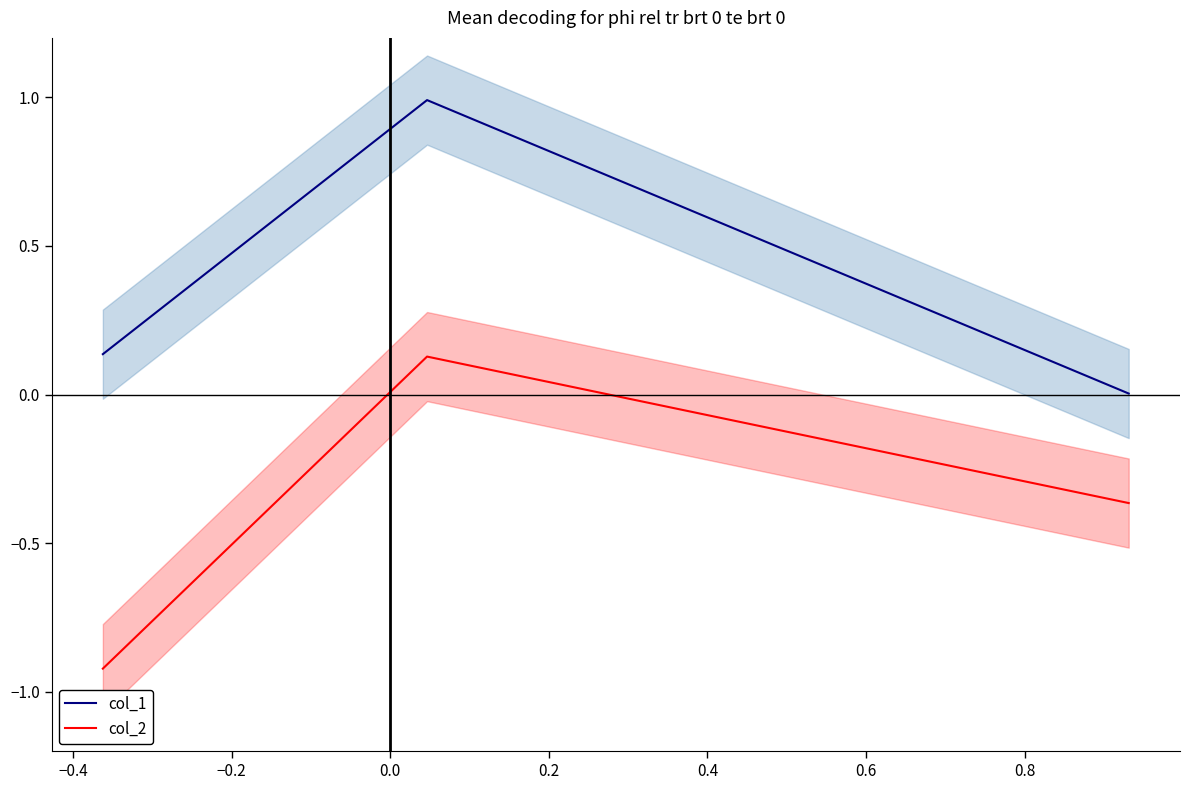

What is the average value of the col_2 series?

-0.4